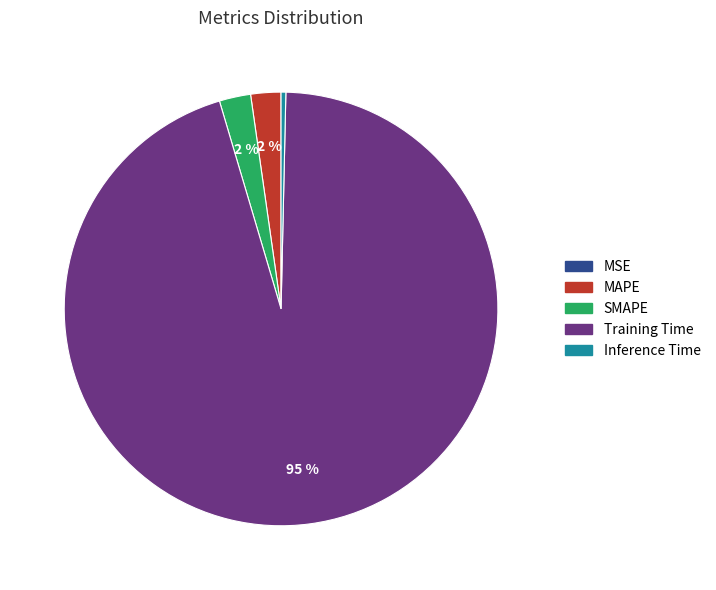

Is it true that MAPE is 2% of the pie?

True